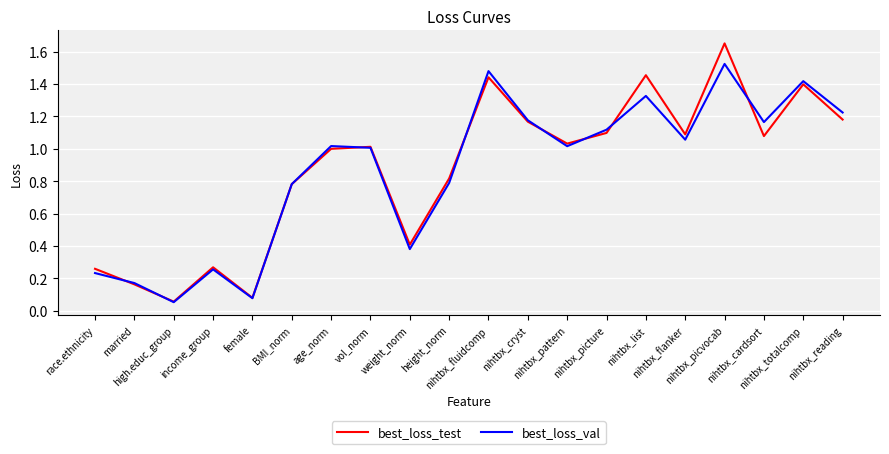

True or false: best_loss_val and best_loss_test intersect in this chart.

True